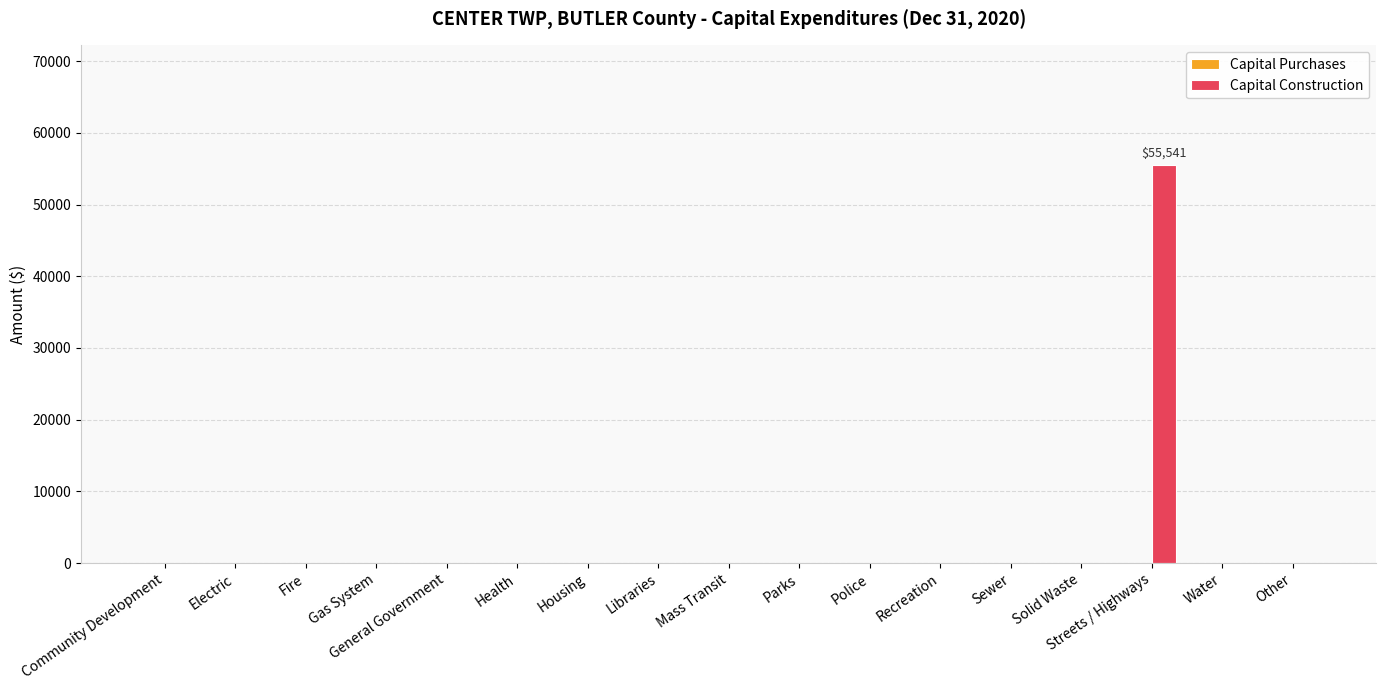

Which label corresponds to the largest value in the chart?

Streets / Highways